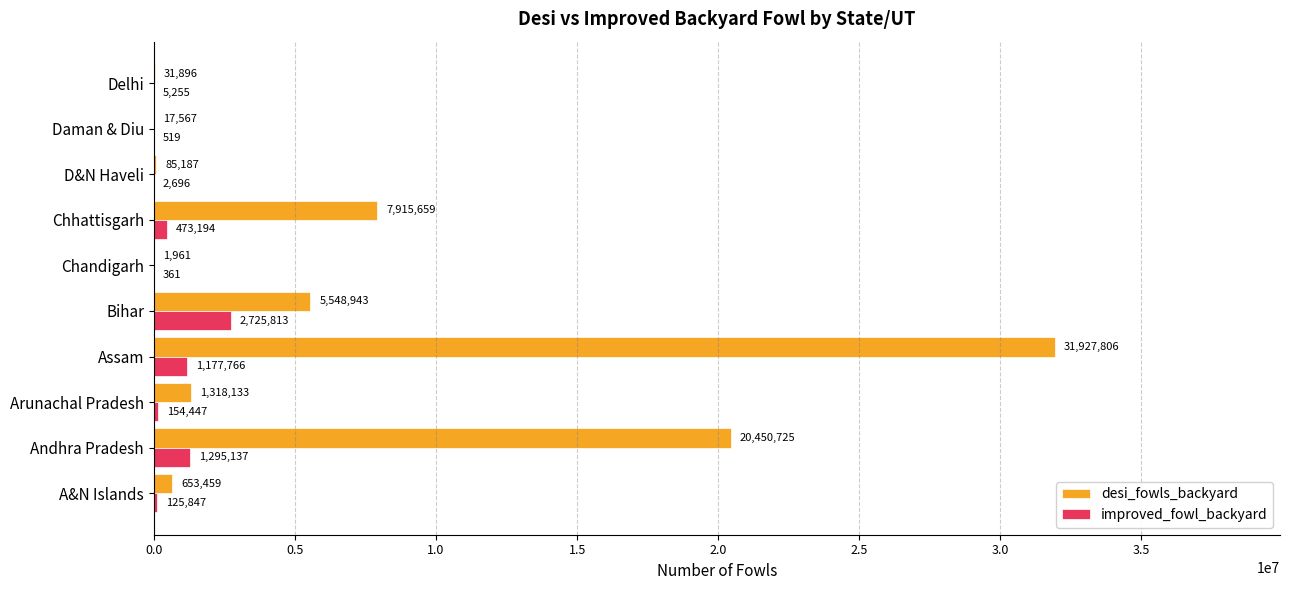

At which label is improved_fowl_backyard closest to 1363087?

Andhra Pradesh